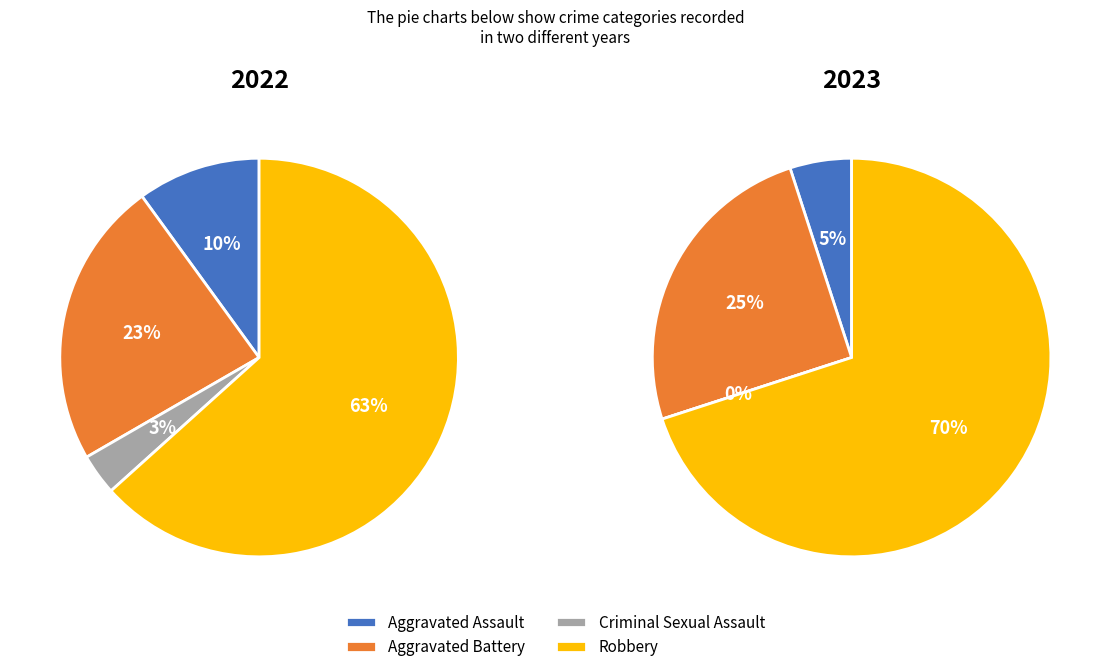

How many segments does this pie chart have?

4